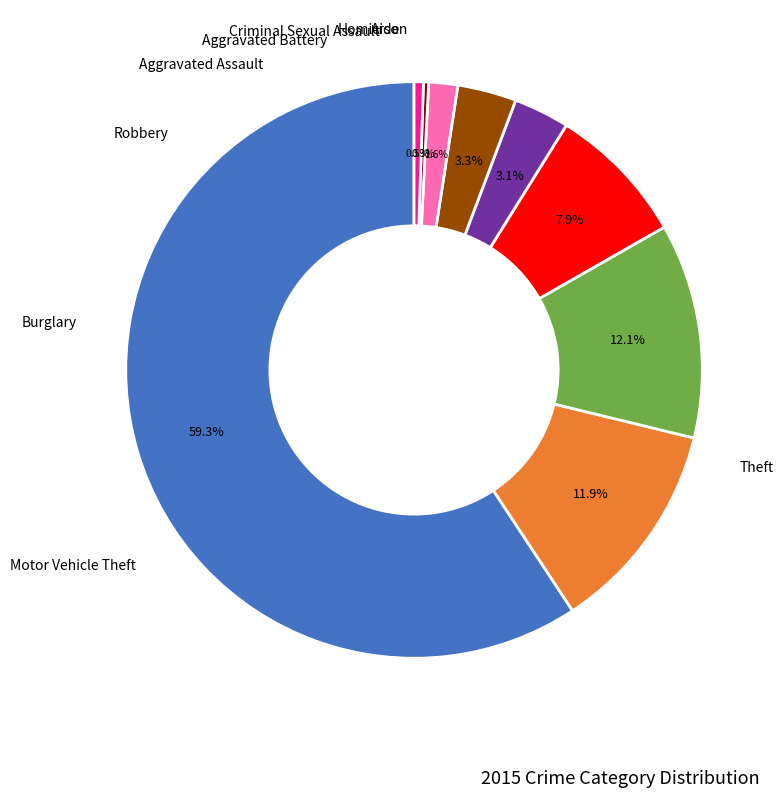

Does any single category account for the majority?

Yes